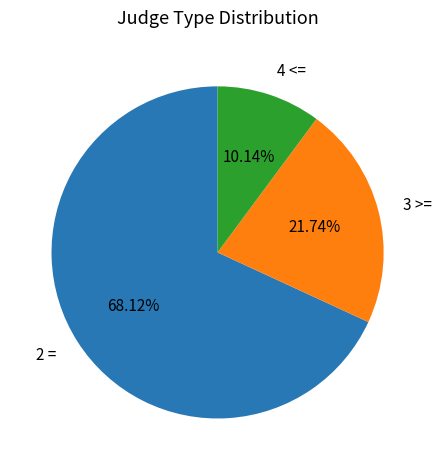

Is there a majority slice in this chart?

Yes